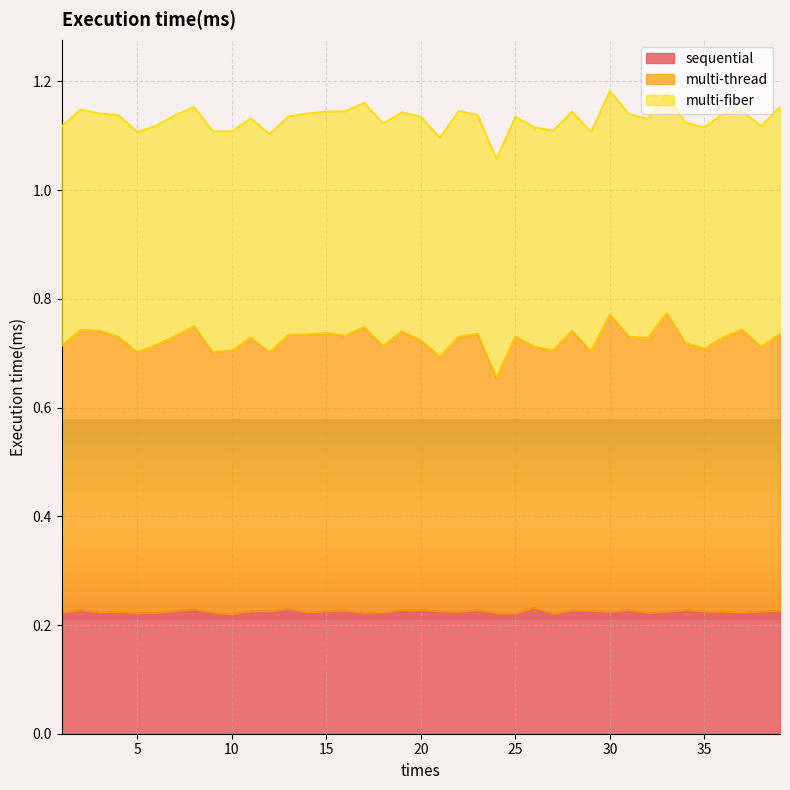

Which series changed the most between 10 and 22?

multi-thread